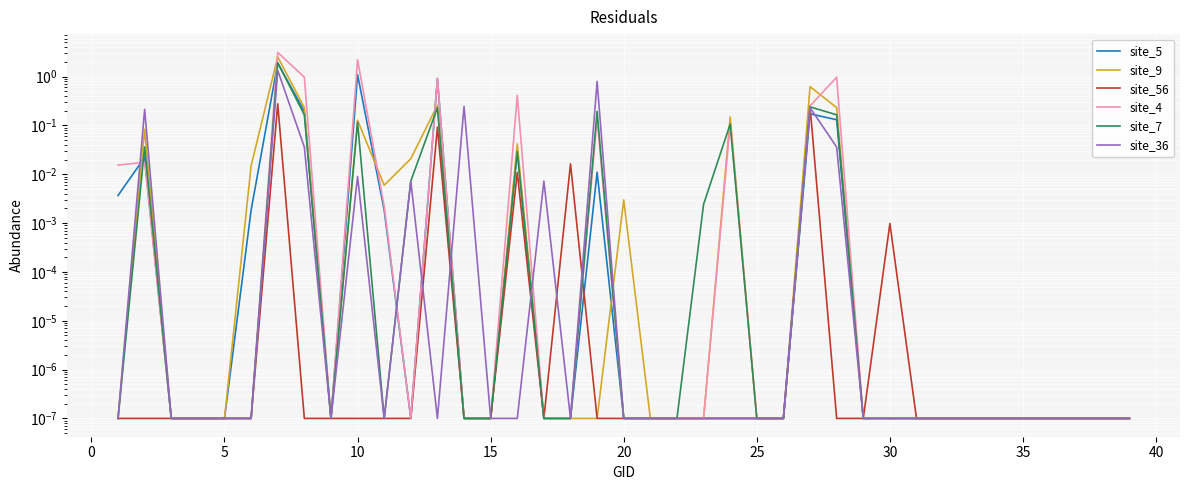

How many lines are shown in the chart?

6